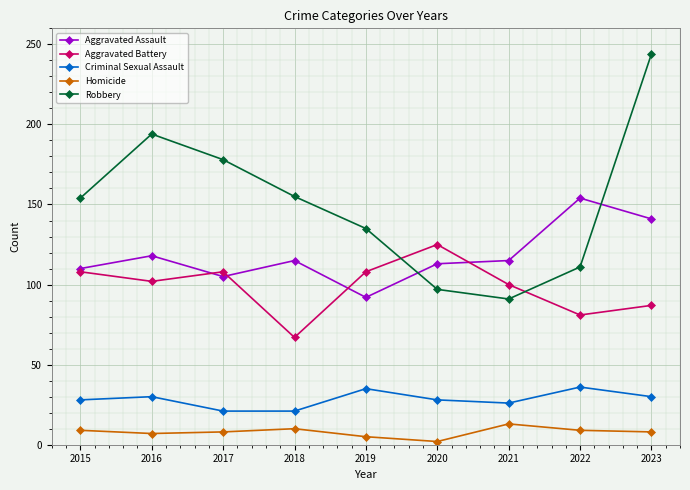

What are all the series names shown in the legend?

Aggravated Assault, Aggravated Battery, Criminal Sexual Assault, Homicide, Robbery